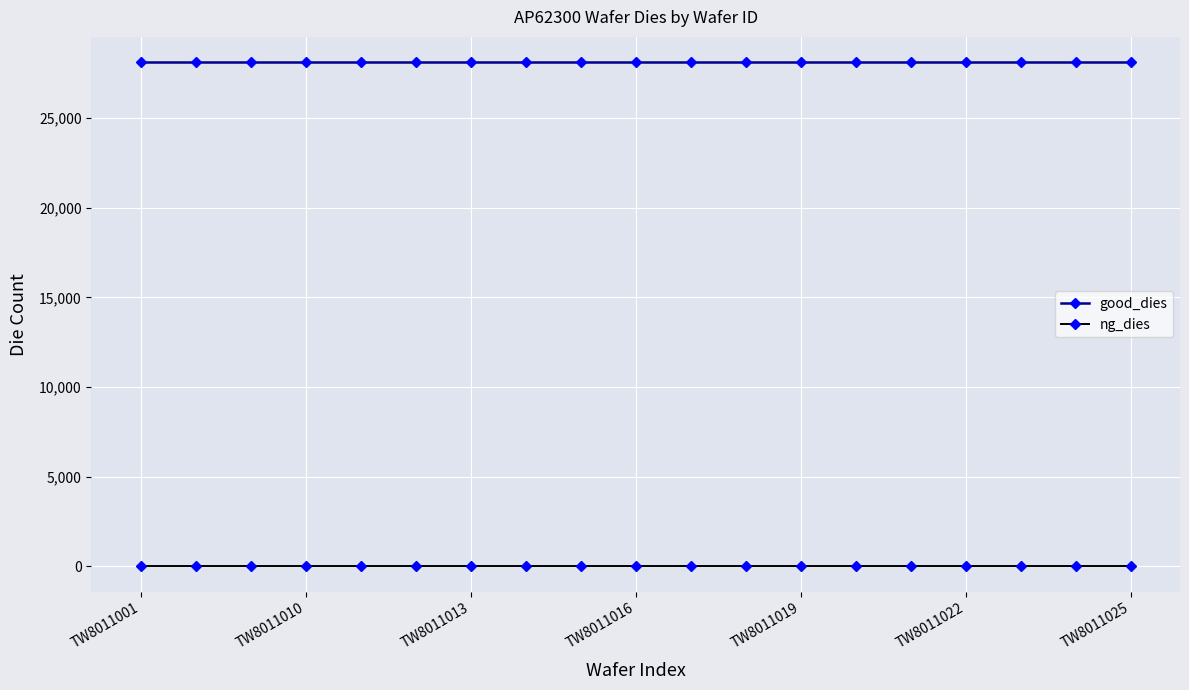

What is the minimum value for good_dies?

28125